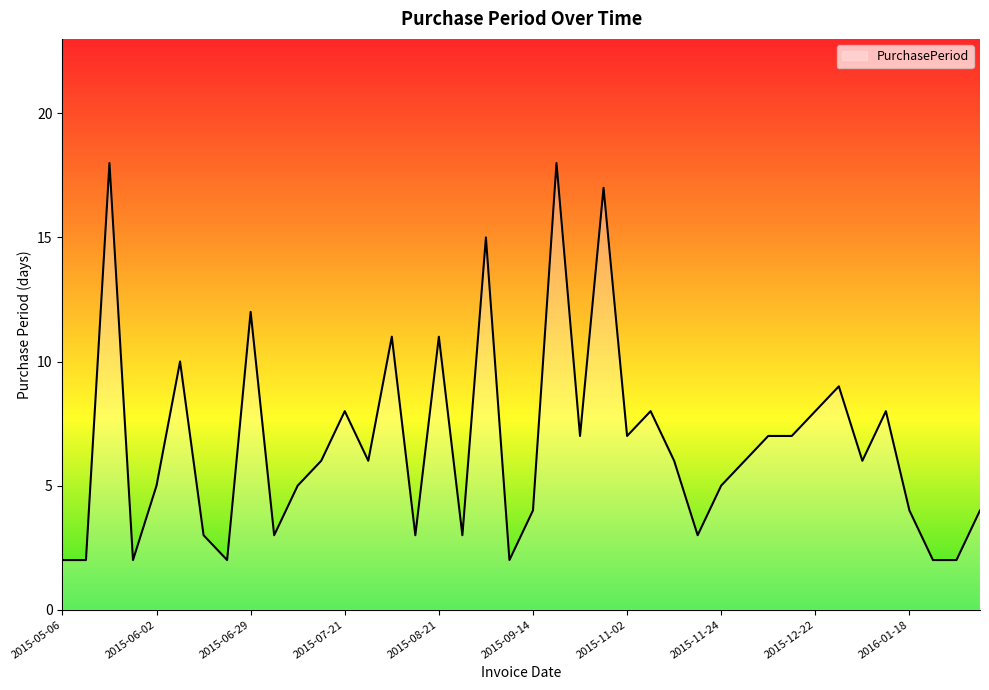

What is the difference between the maximum and minimum values?

16